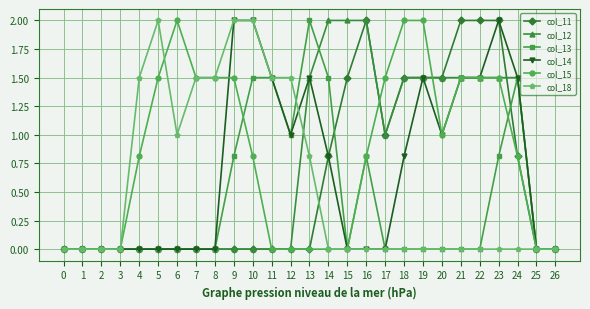

At which label is col_13 closest to 1?

12